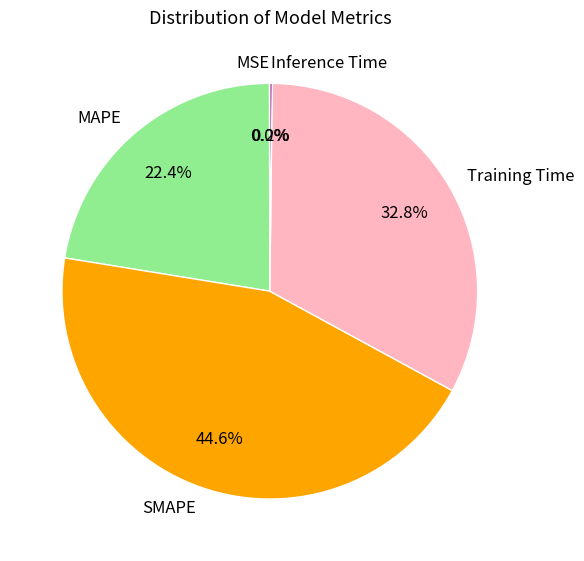

Which category has the biggest portion of the pie?

SMAPE